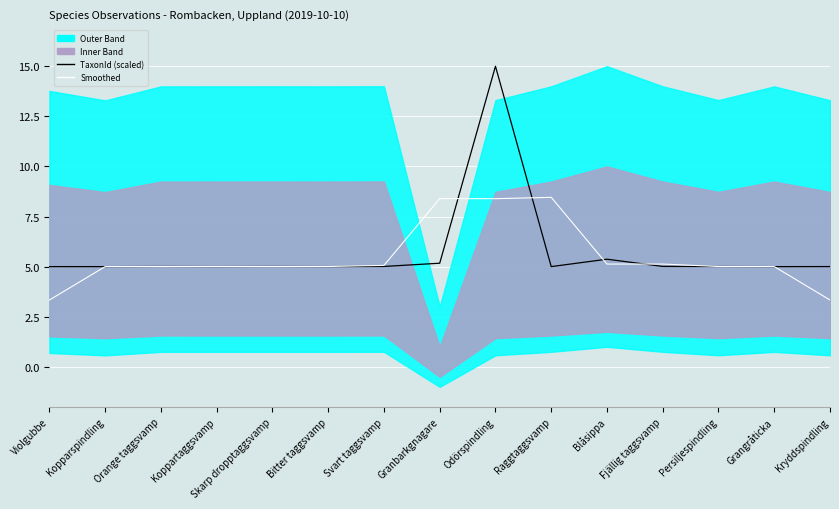

Reading left to right, what are all the values shown in this chart?

TaxonId (scaled): Violgubbe=5.0	Kopparspindling=5.0	Orange taggsvamp=5.0	Koppartaggsvamp=5.0	Skarp dropptaggsvamp=5.0	Bitter taggsvamp=5.0	Svart taggsvamp=5.0	Granbarkgnagare=5.2	Odörspindling=15.0	Raggtaggsvamp=5.0	Blåsippa=5.4	Fjällig taggsvamp=5.0	Persiljespindling=5.0	Grangråticka=5.0	Kryddspindling=5.0
Smoothed: Violgubbe=3.3	Kopparspindling=5.0	Orange taggsvamp=5.0	Koppartaggsvamp=5.0	Skarp dropptaggsvamp=5.0	Bitter taggsvamp=5.0	Svart taggsvamp=5.1	Granbarkgnagare=8.4	Odörspindling=8.4	Raggtaggsvamp=8.5	Blåsippa=5.1	Fjällig taggsvamp=5.1	Persiljespindling=5.0	Grangråticka=5.0	Kryddspindling=3.3